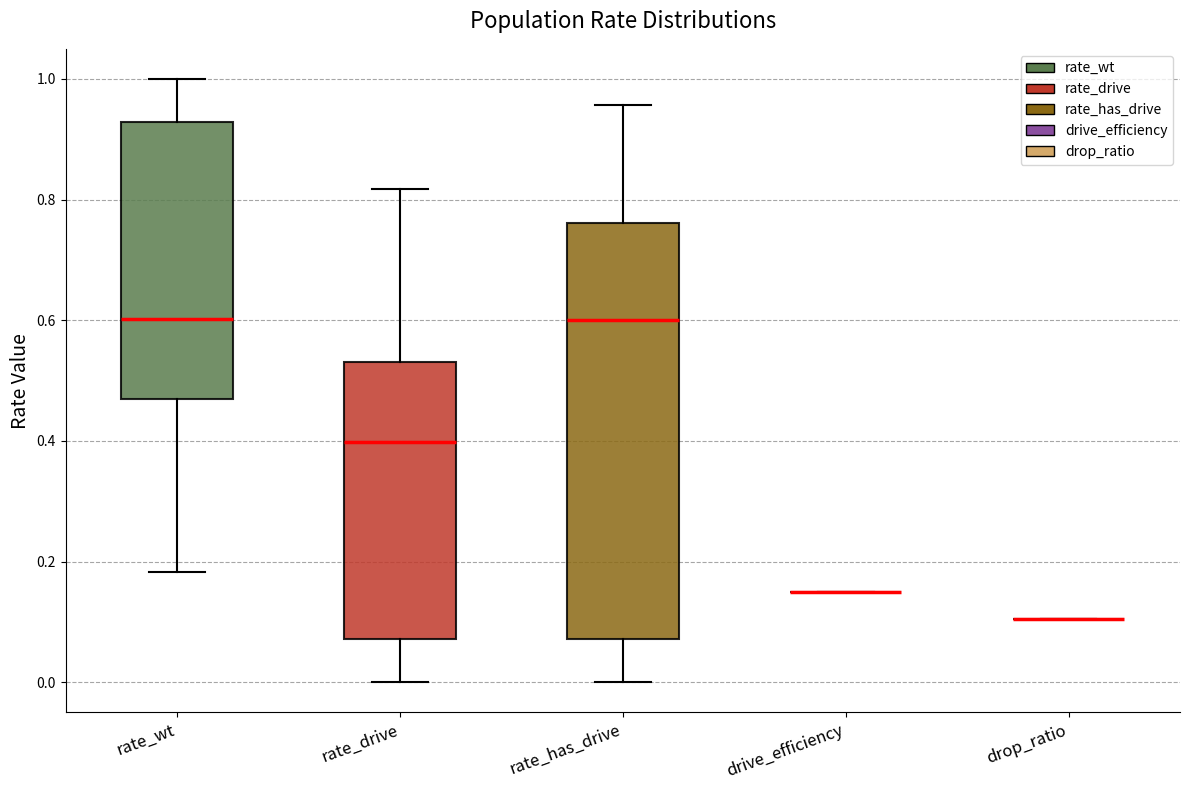

Reading left to right, transcribe this box plot: for each box, give where its median line is, the range the box spans, and where its two whiskers end, as read against the y-axis. The values are not printed on the chart, so give them approximately, as read against the axis.

rate_wt: median 0.60, box 0.46 to 0.92, whiskers 0.18 to 1.00
rate_drive: median 0.40, box 0.08 to 0.54, whiskers 0.00 to 0.82
rate_has_drive: median 0.60, box 0.08 to 0.76, whiskers 0.00 to 0.96
drive_efficiency: box collapsed to a line at 0.16, whiskers 0.16 to 0.16
drop_ratio: box collapsed to a line at 0.10, whiskers 0.10 to 0.10